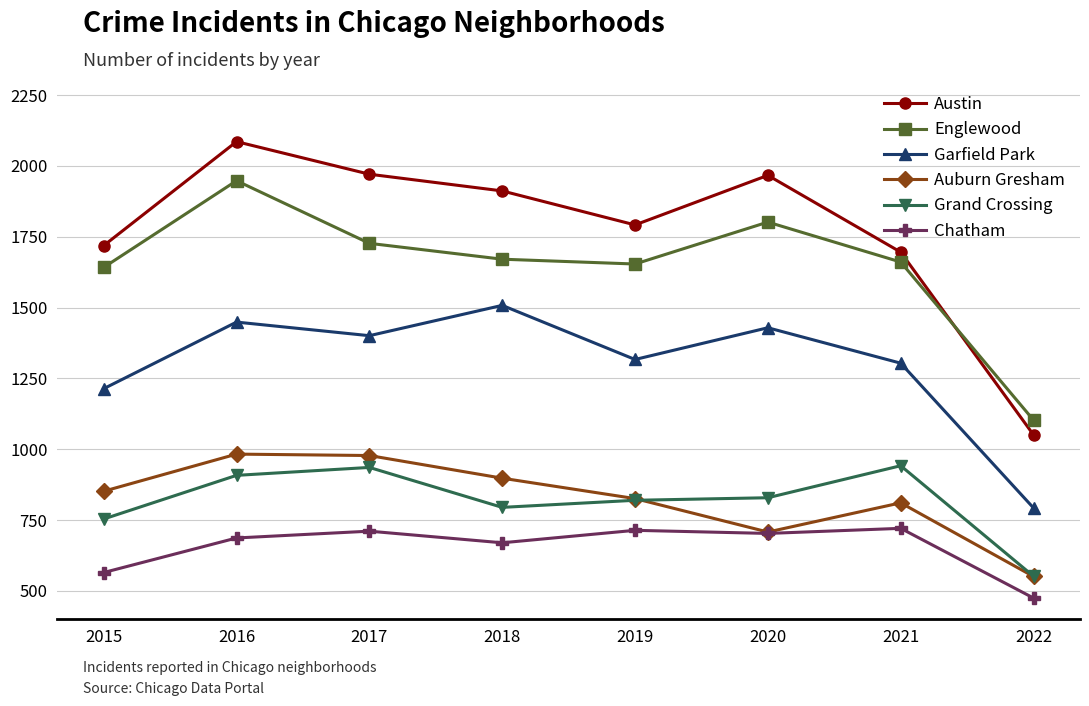

True or false: Englewood and Auburn Gresham cross at least once.

False